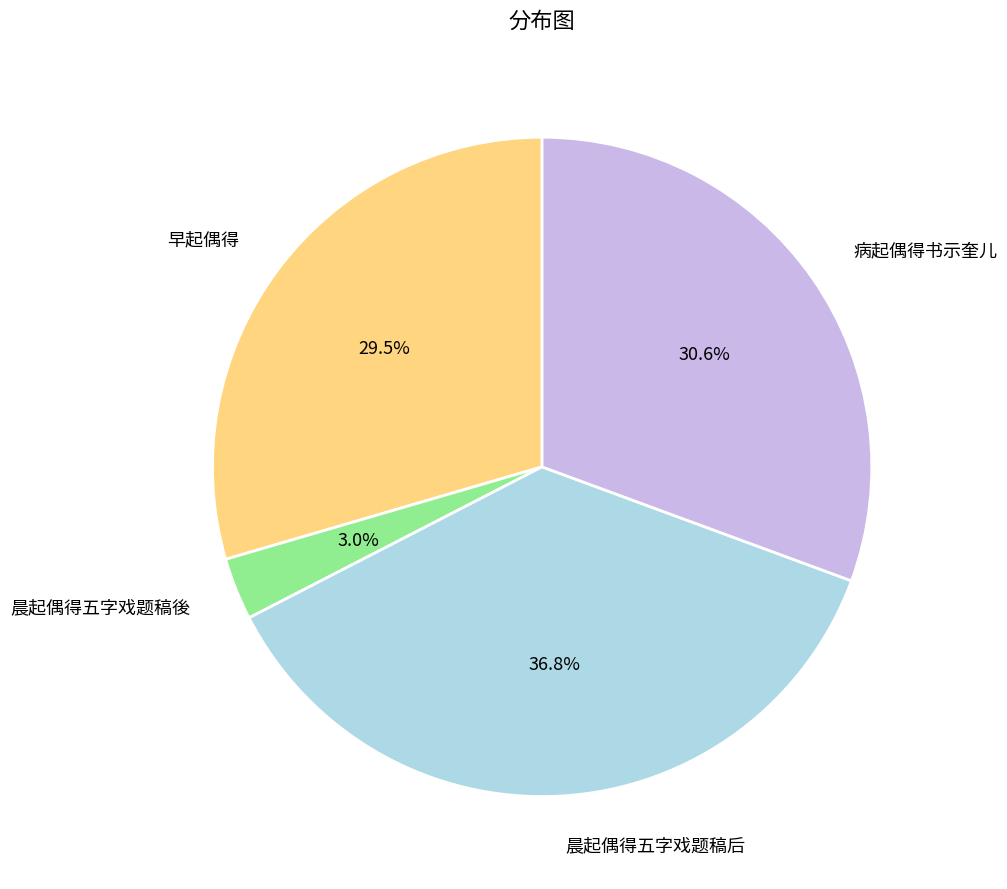

What is the largest slice in the pie chart?

晨起偶得五字戏题稿后